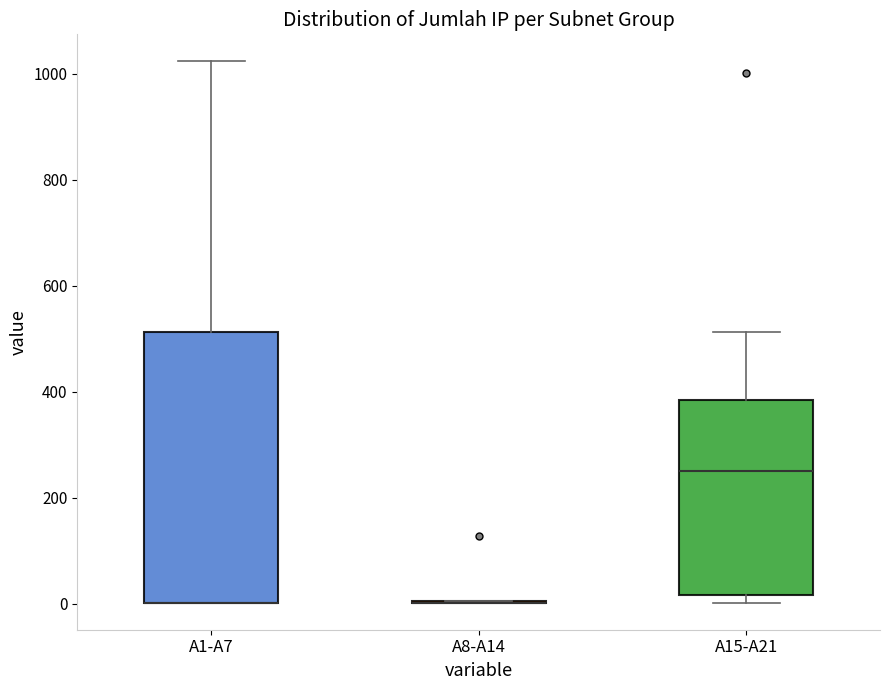

Reading left to right, read every box against the y-axis: the position of its median line, the range the box covers, and the ends of its whiskers. The values are not printed on the chart, so give them approximately, as read against the axis.

A1-A7: median 0 (drawn on the box's lower edge), box 0 to 520, whiskers 0 to 1020
A8-A14: box collapsed to a line at 0, whiskers 0 to 0
A15-A21: median 260, box 20 to 380, whiskers 0 to 520